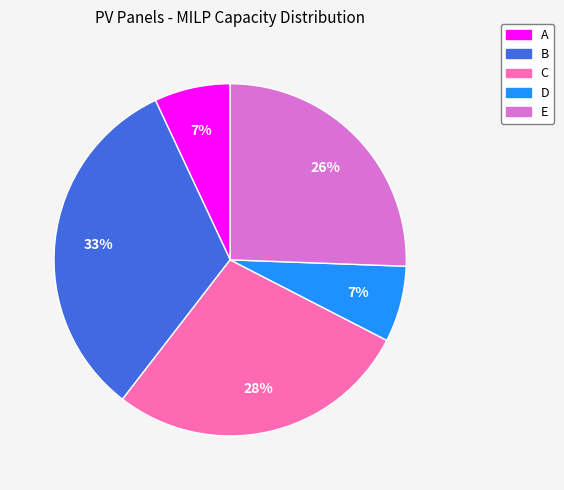

How many slices are in this pie chart?

5